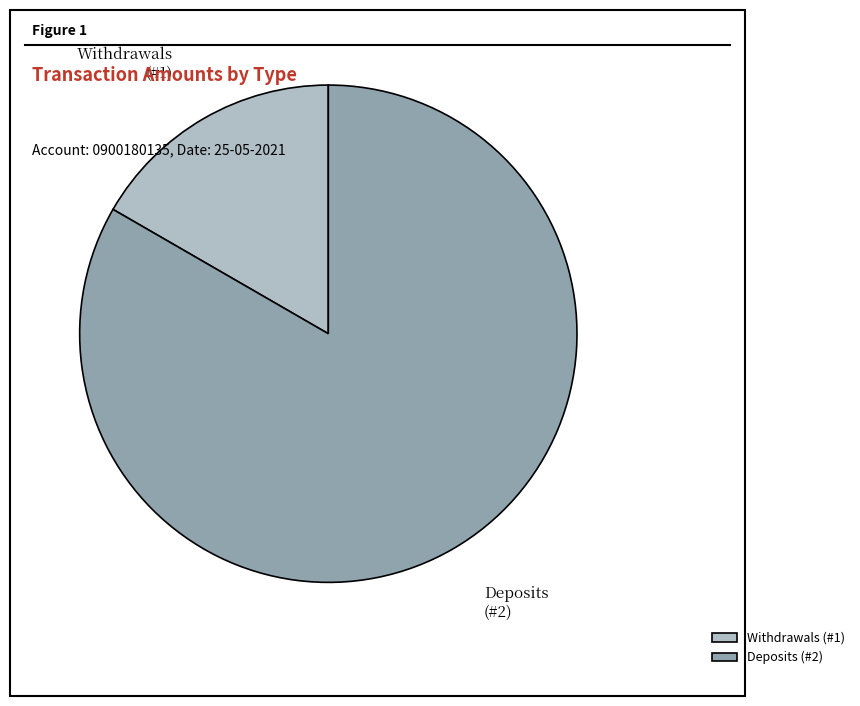

What is the ratio of the value at Deposits (#2) to the value at Withdrawals (#1)?

5.0